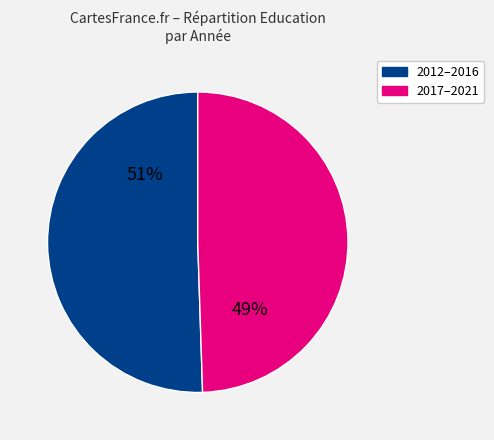

Does 2017–2021 represent more than half of the total?

No